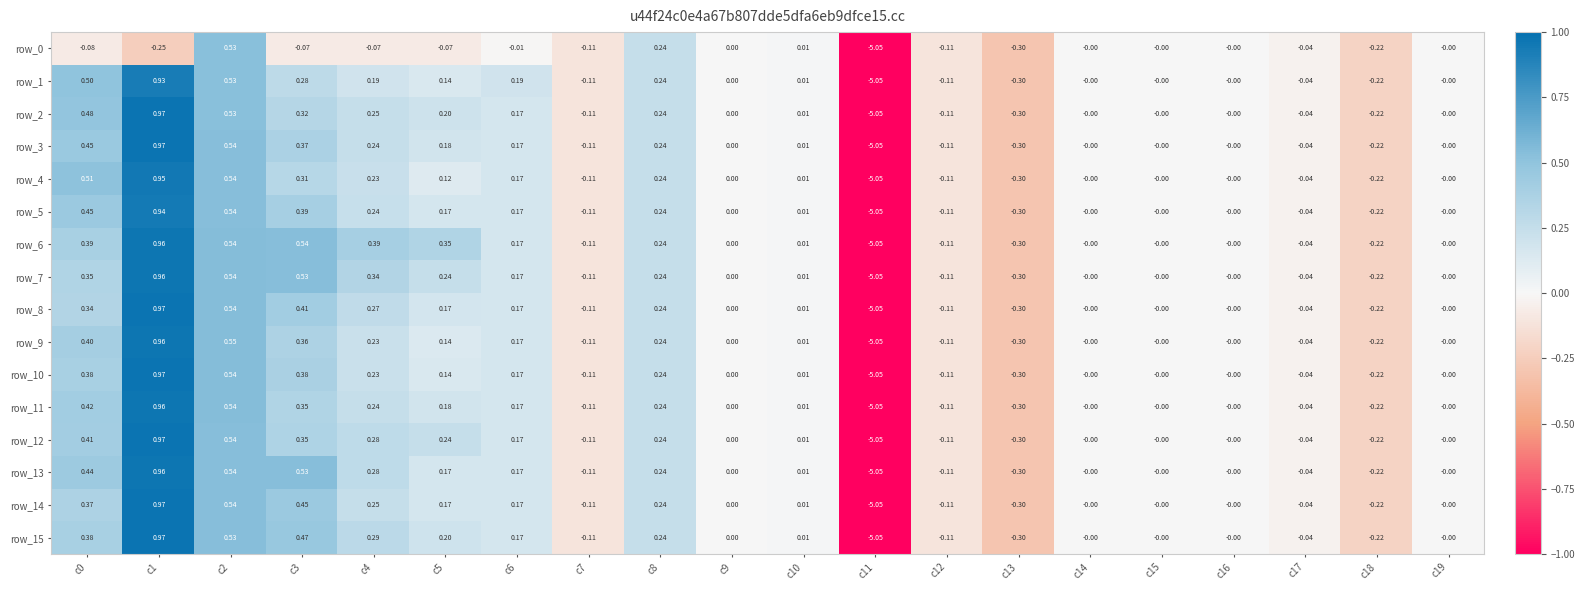

Where is row_0 nearest to the value -2?

c13